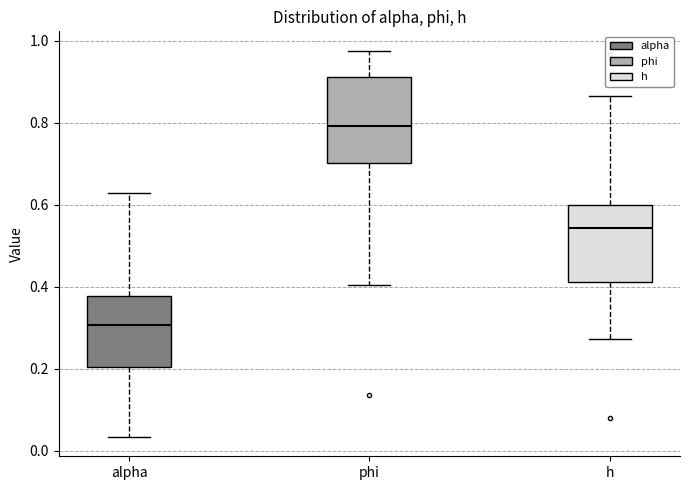

Comparing the boxes themselves (not the whiskers), which one is the tallest?

phi